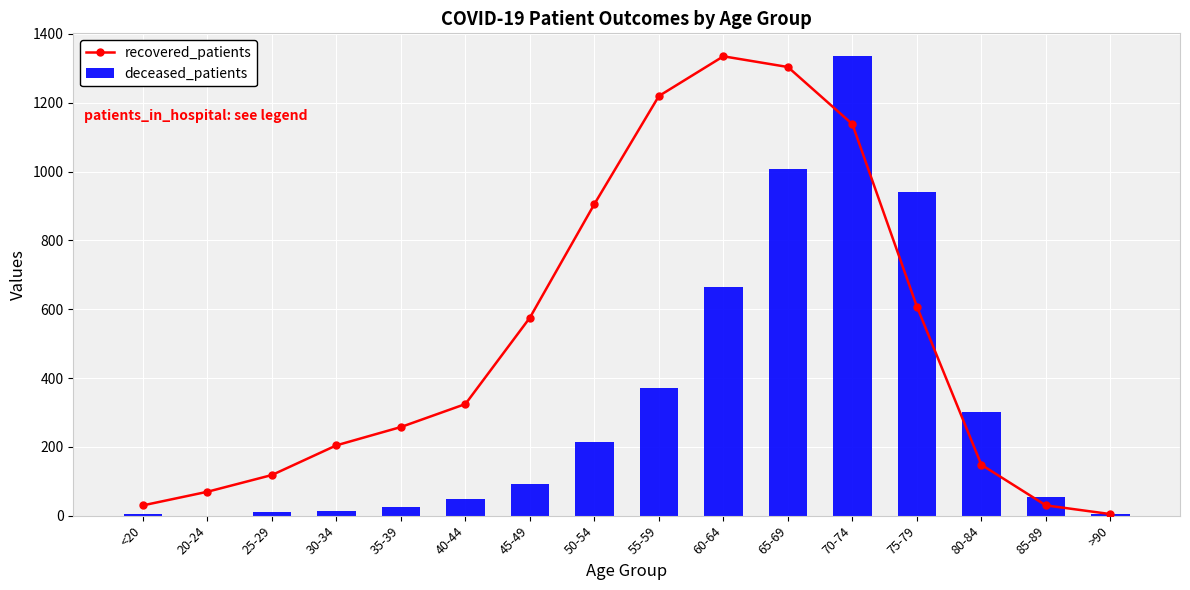

What is the label of the 14th bar from the left?

80-84